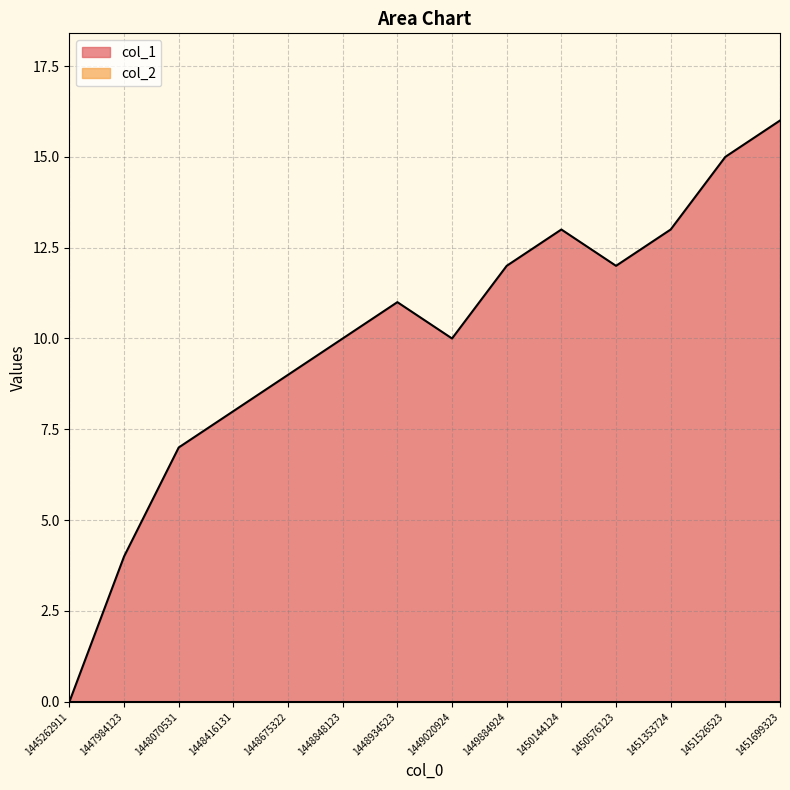

Count the number of categories in the chart.

14